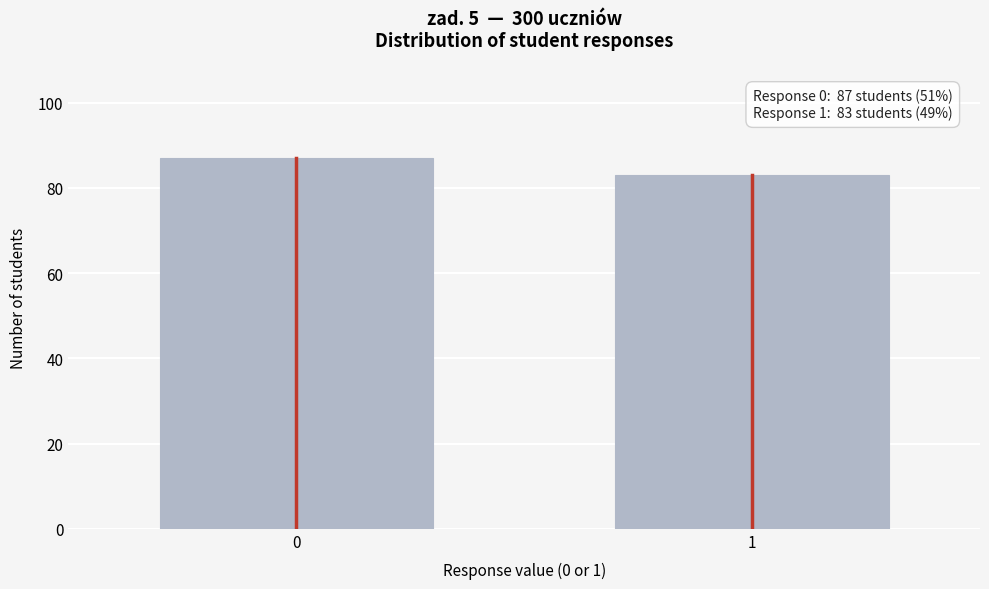

Reading left to right, extract all data points from this chart.

87	83